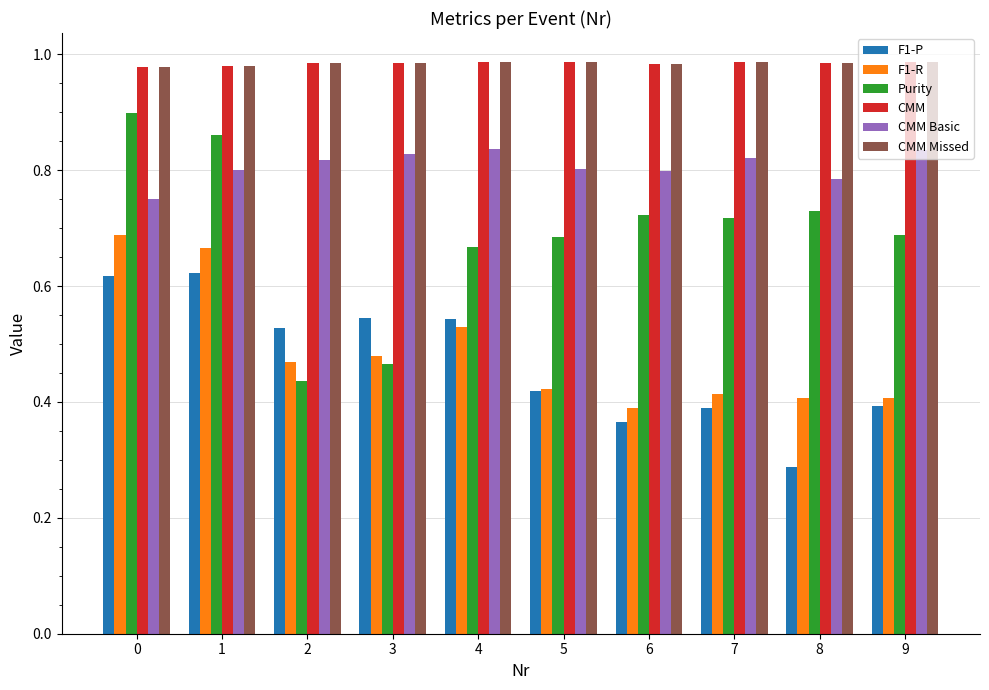

Does the chart contain stacked bars?

No